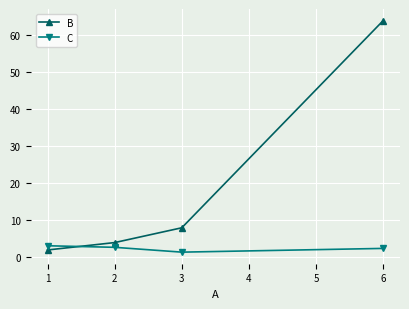

Reading left to right, list all the values displayed in this chart.

B: 1=2.0	2=4.0	3=8.0	6=64.0
C: 1=3.1	2=2.7	3=1.4	6=2.4